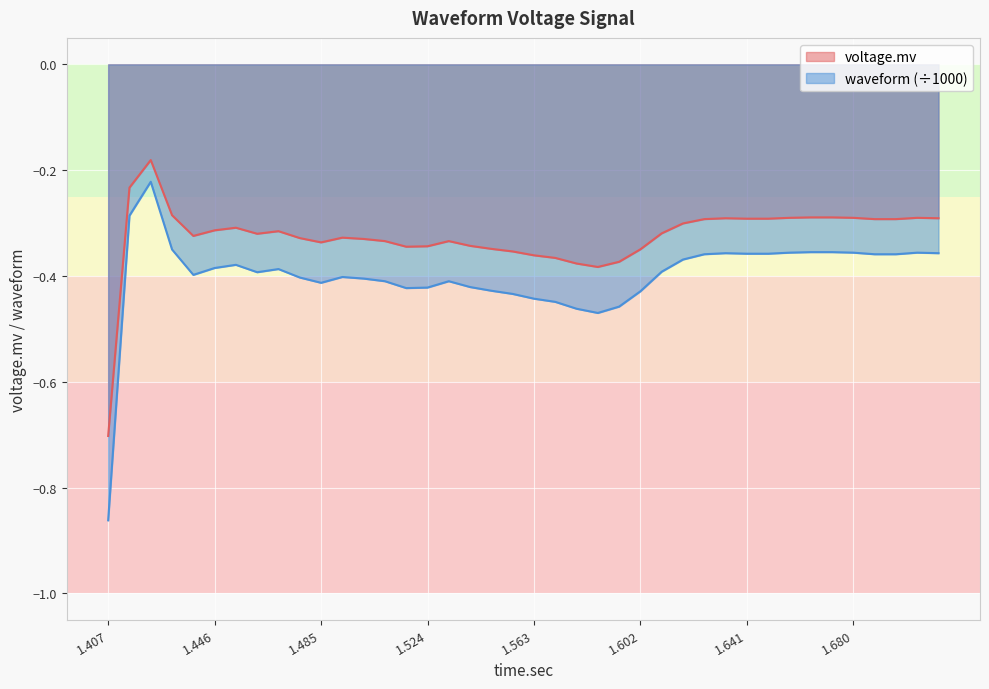

Which series has the largest total across all categories?

voltage.mv